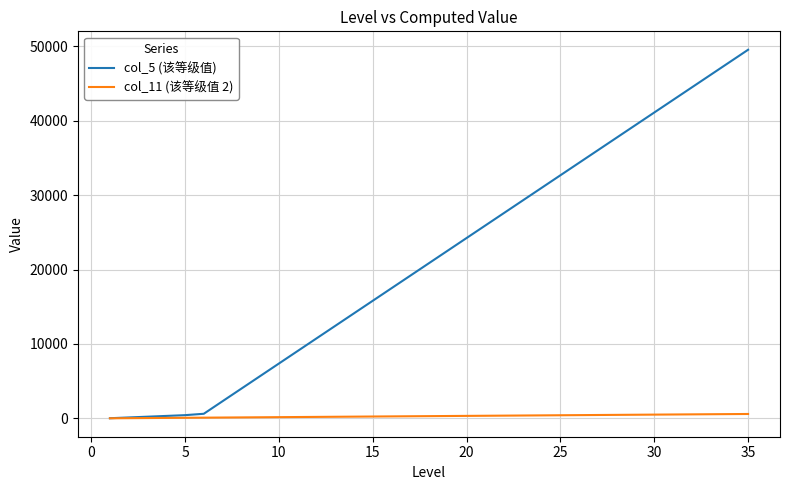

At how many categories does at least one series exceed 26676?

14